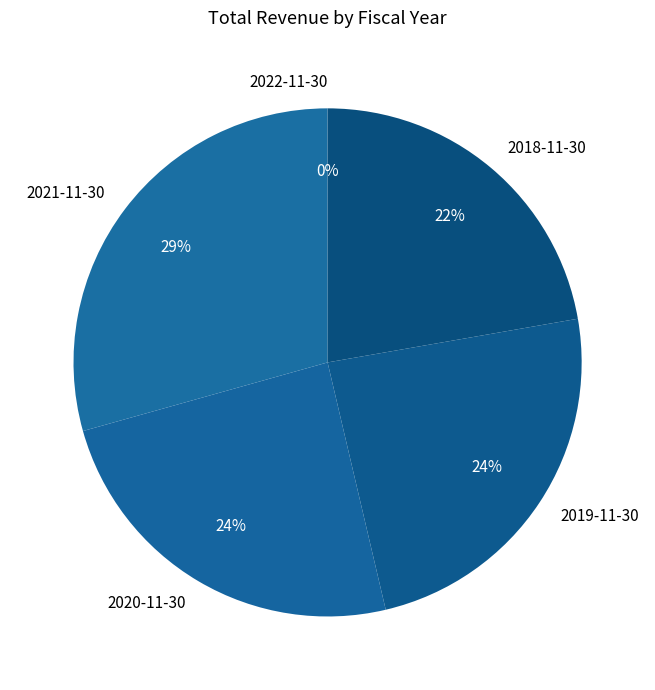

Between 2019-11-30 and 2018-11-30, which is larger?

2019-11-30